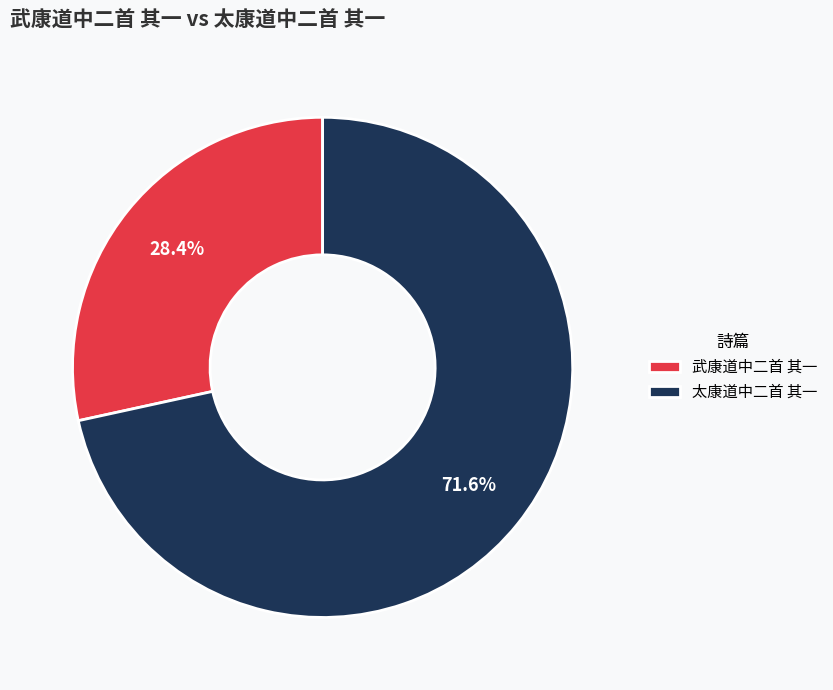

Between 武康道中二首 其一 and 太康道中二首 其一, which is larger?

太康道中二首 其一